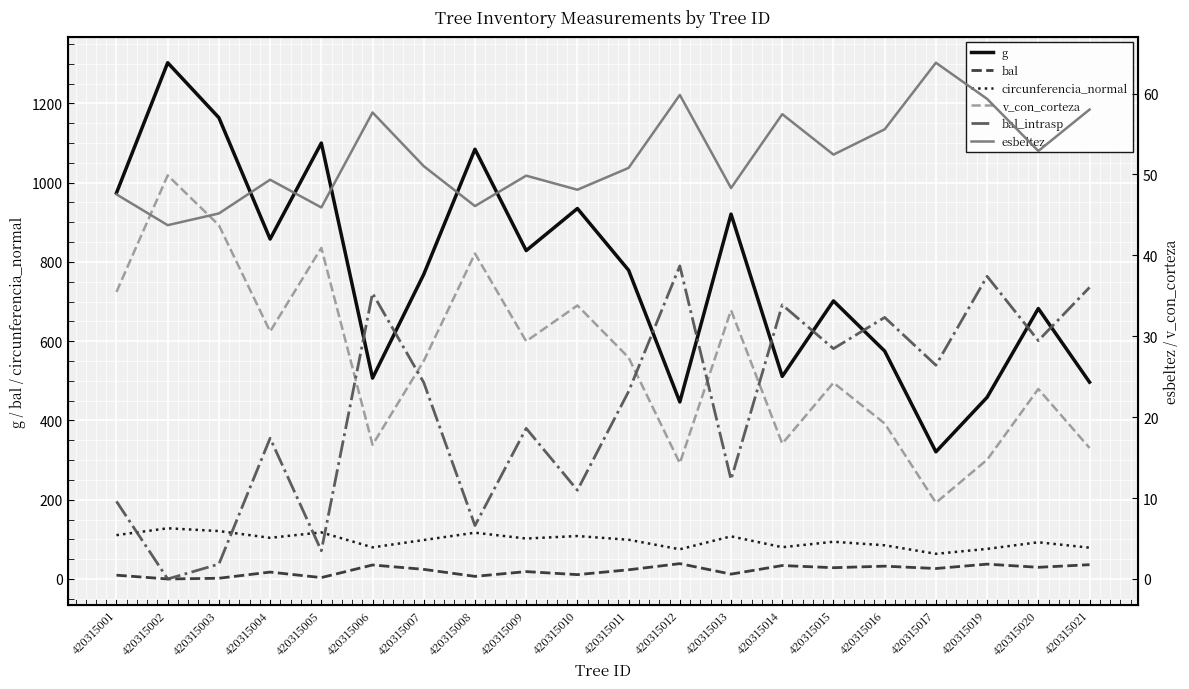

Which series has the widest spread of values?

g